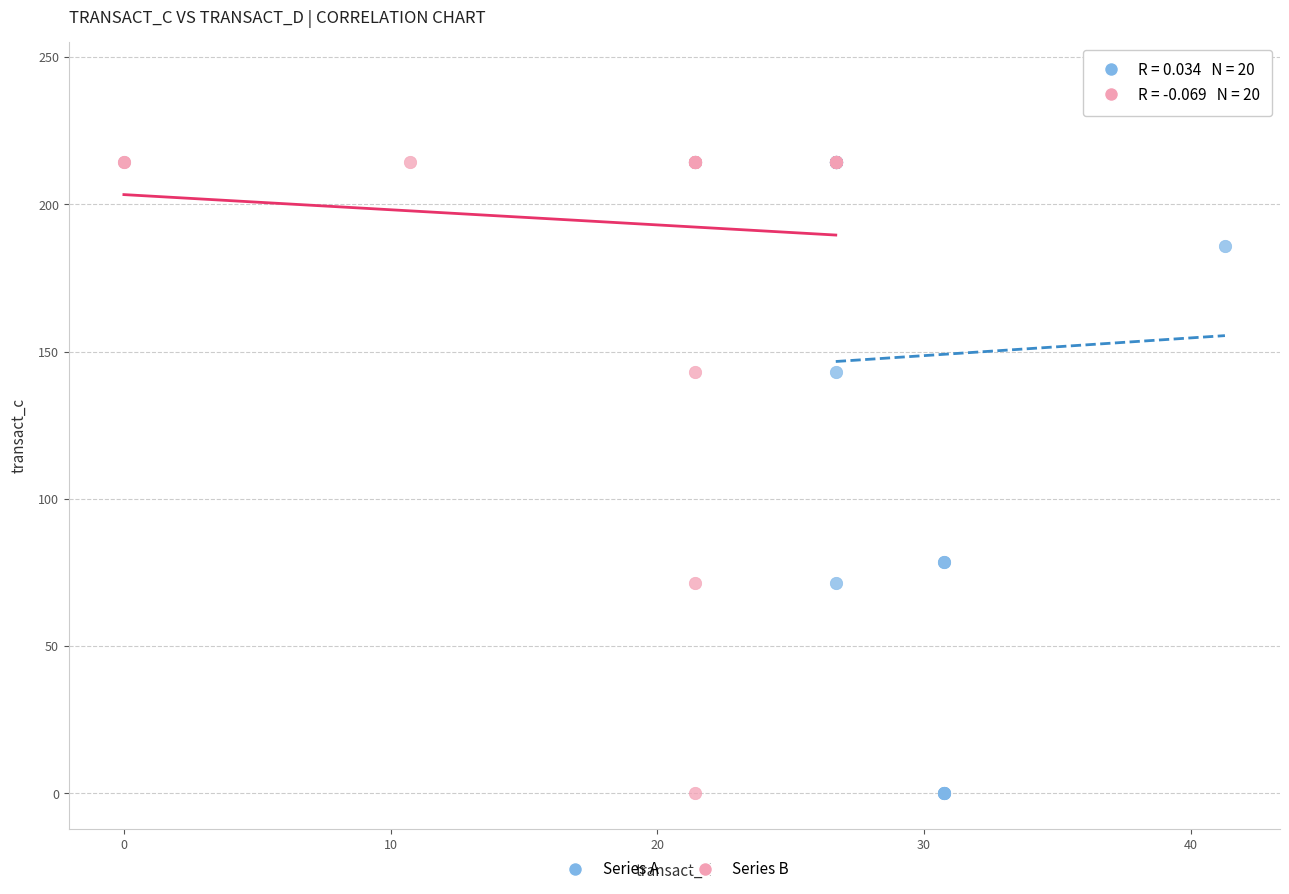

Which series reaches the maximum Y coordinate?

Series A